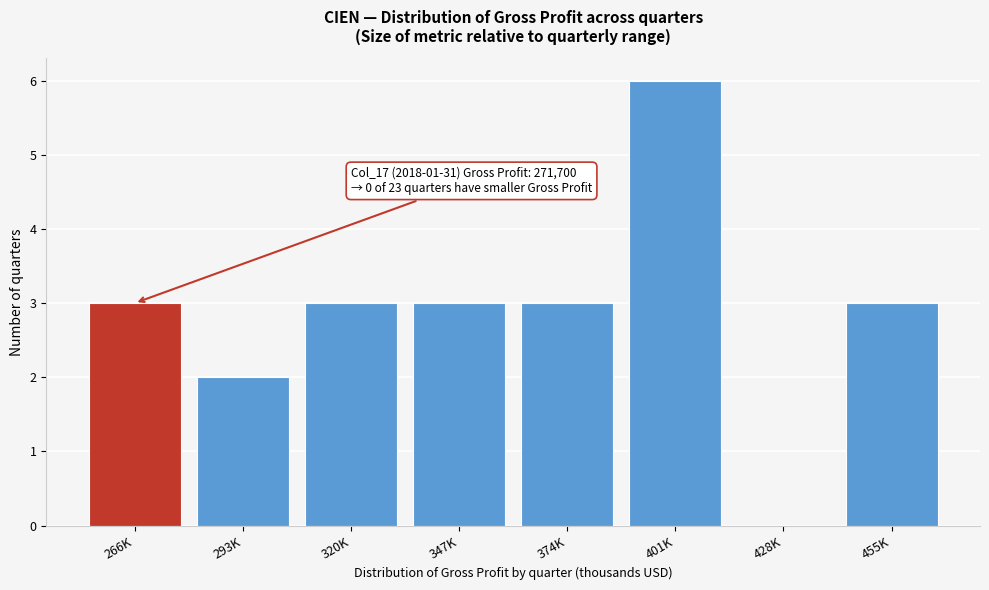

Reading left to right, list all the values displayed in this chart.

266K=3	293K=2	320K=3	347K=3	374K=3	401K=6	428K=0	455K=3